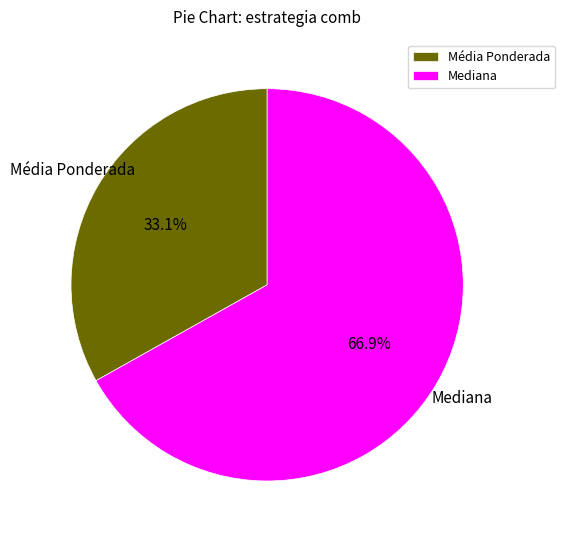

How many segments does this pie chart have?

2